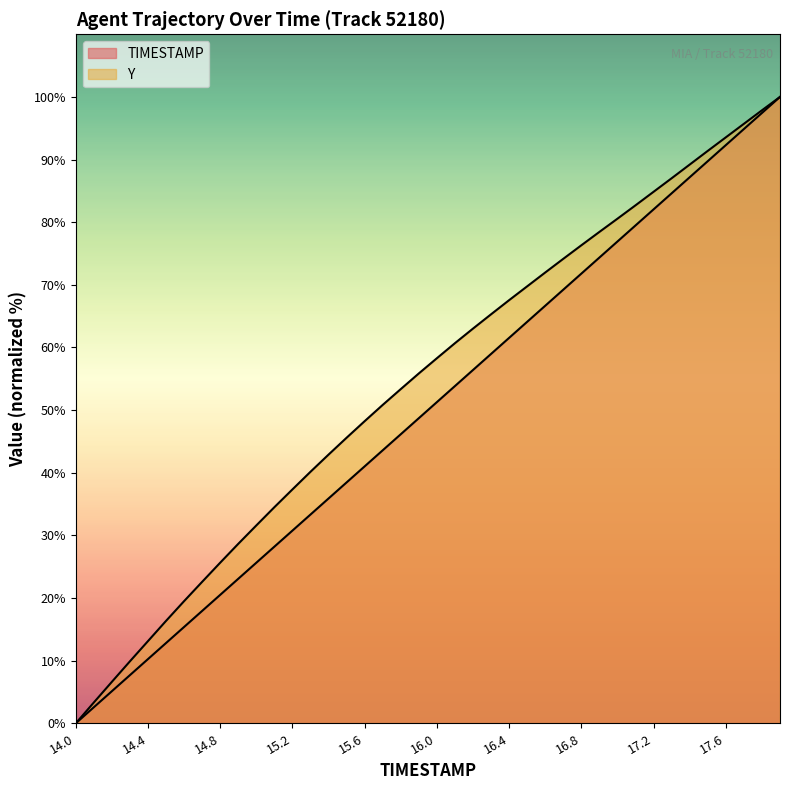

What is the spread (max minus min) of values at 17.6?

1.2